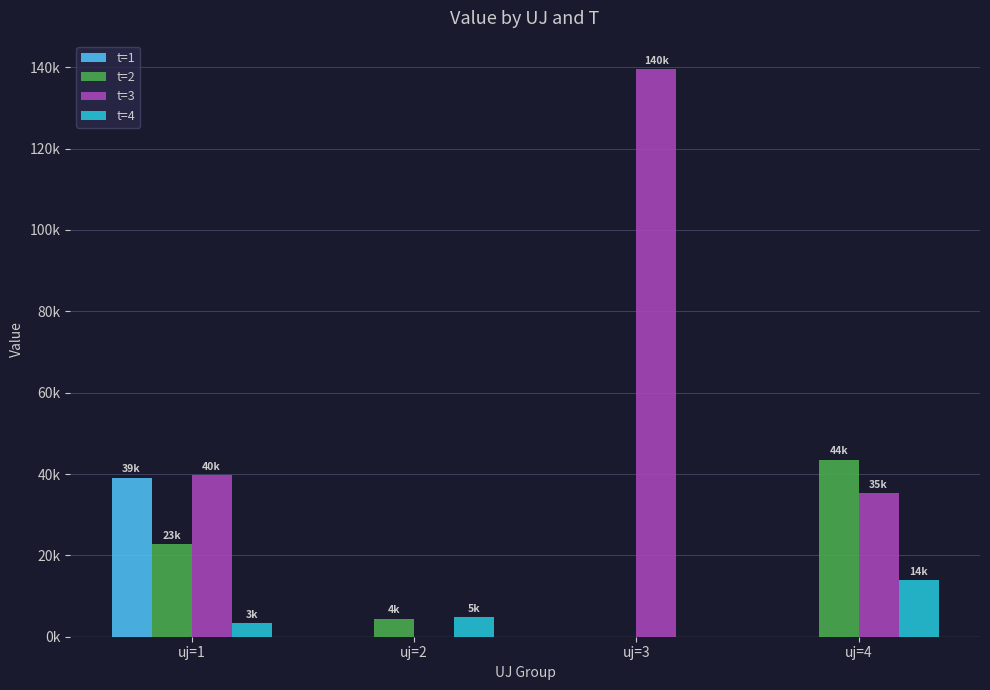

Are the bars grouped side by side (vs. stacked)?

Yes